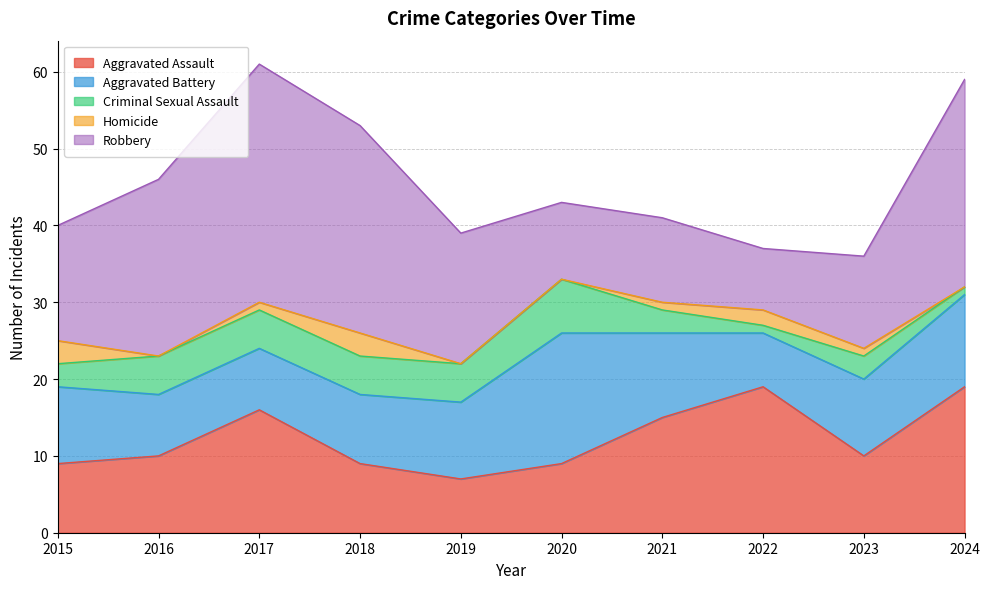

Which has a higher value, 2020 or 2022?

2022